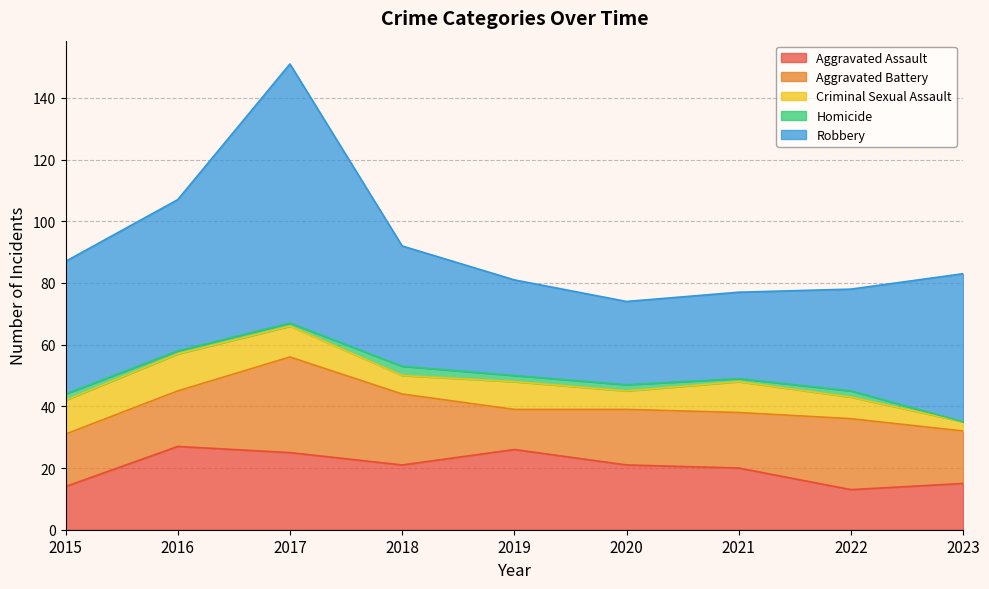

How many data points in Criminal Sexual Assault are above 9?

4